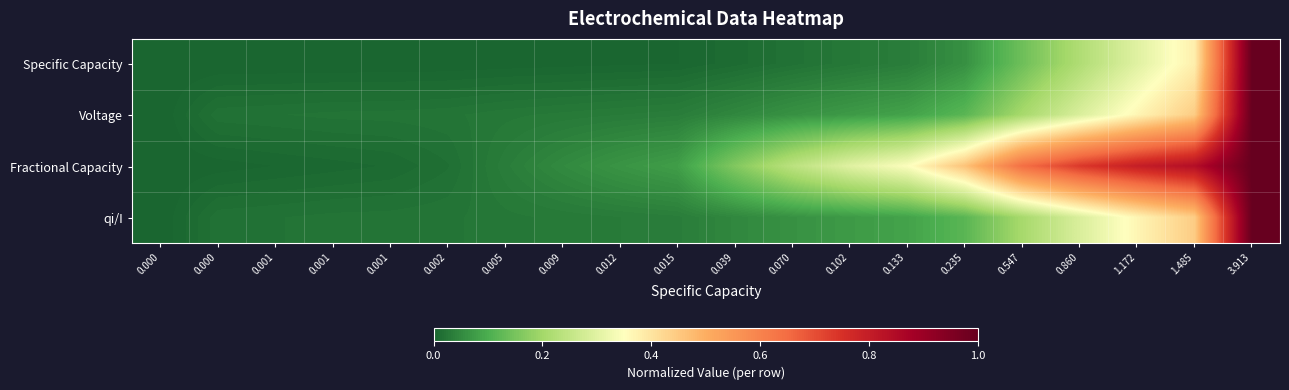

Rank the series by their maximum value, from lowest to highest.

Specific Capacity, Voltage, Fractional Capacity, qi/I